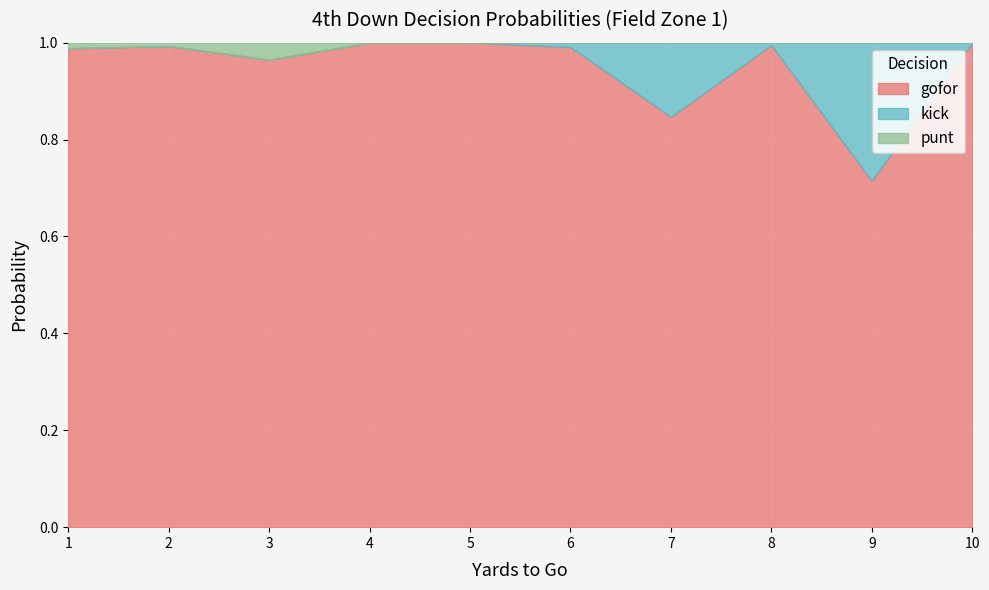

Count the punt values in the range 0 to 1.

10